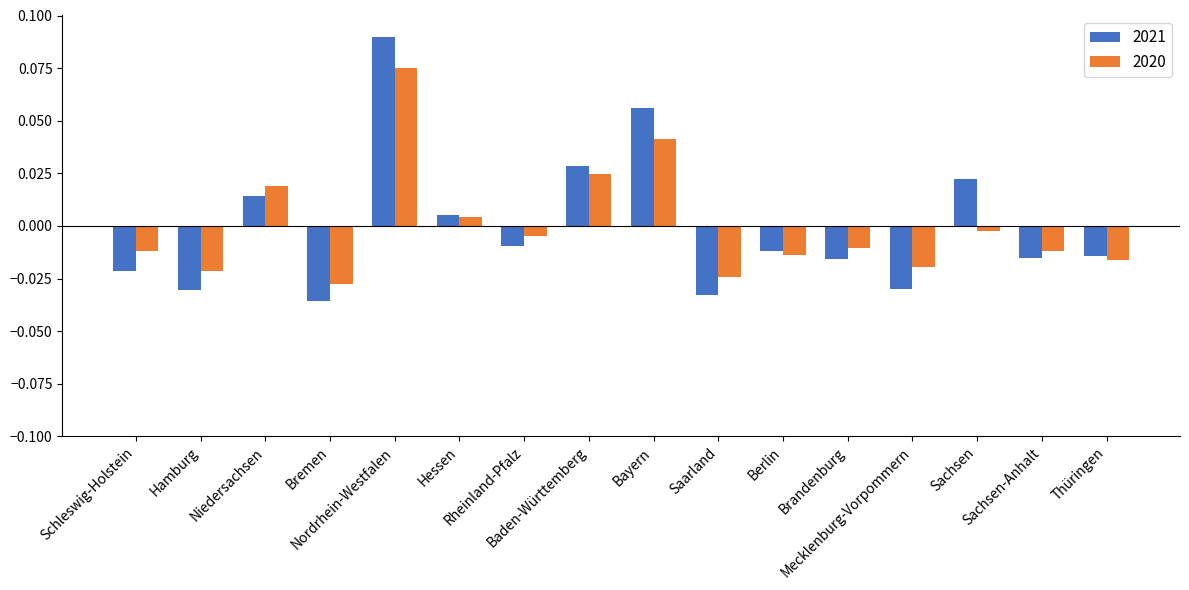

What is the label of the 1st bar from the left?

Schleswig-Holstein